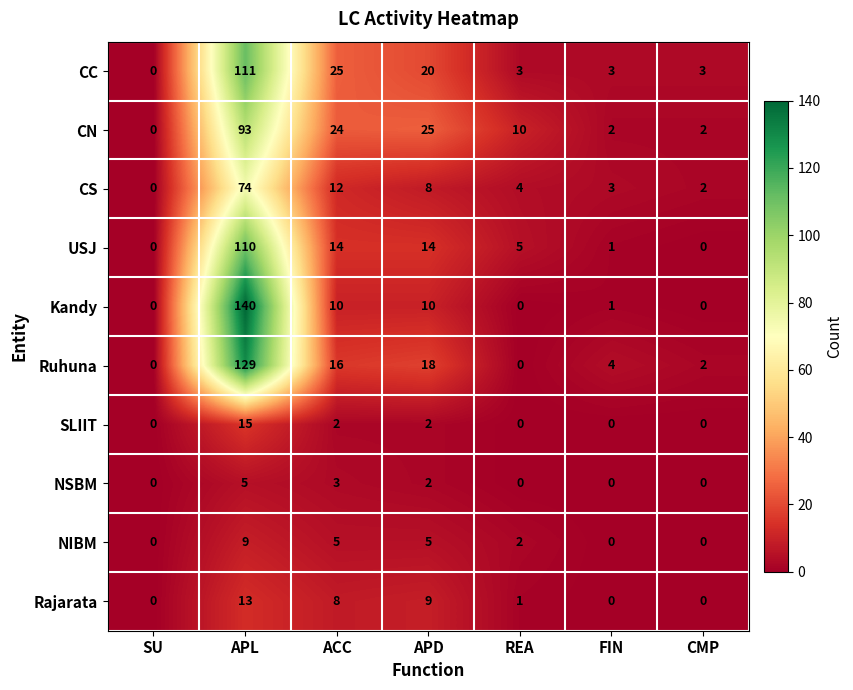

Count the number of data series in this chart.

10